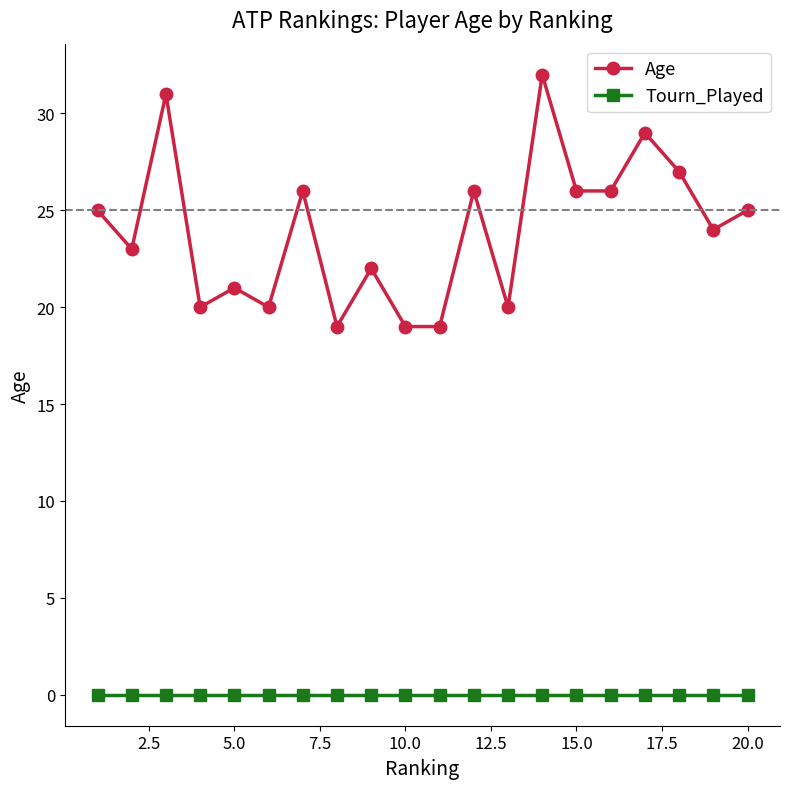

How many interior local peaks does the Age series have?

7